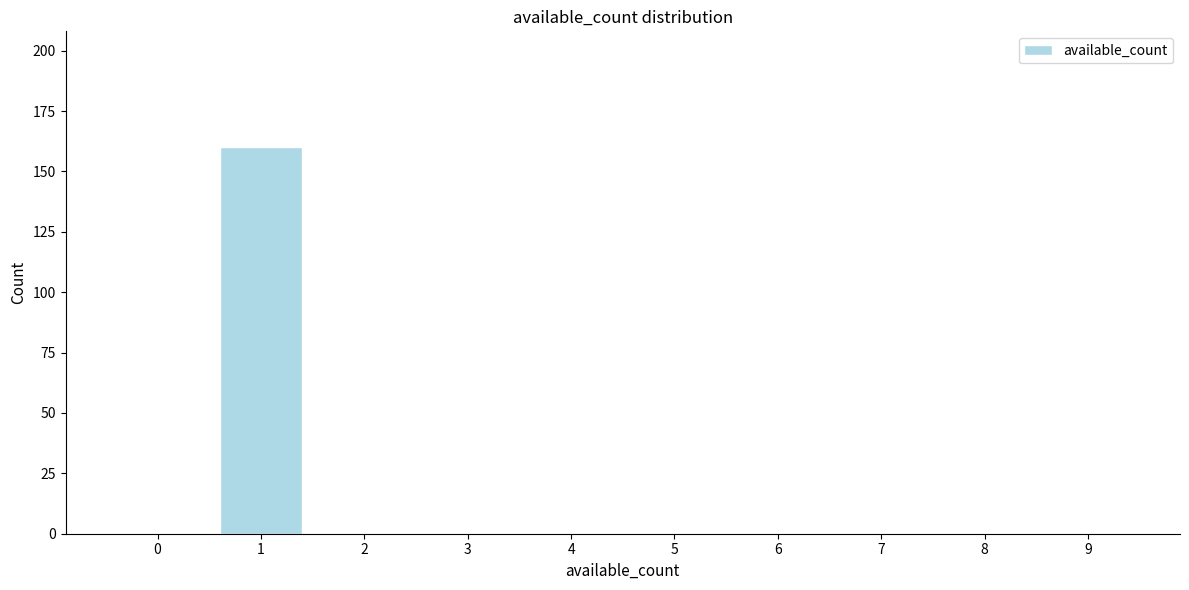

Reading left to right, list all the values displayed in this chart.

0=0	1=160	2=0	3=0	4=0	5=0	6=0	7=0	8=0	9=0